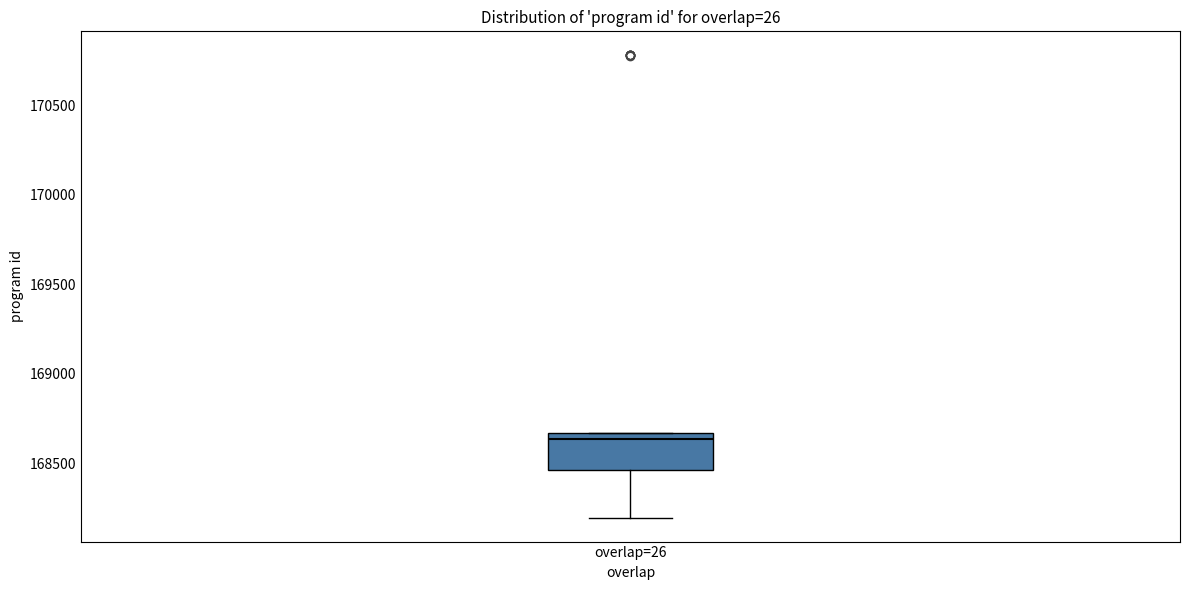

Read this box plot against the y-axis: the position of the median line, the range covered by the box, and the ends of both whiskers. The values are not printed on the chart, so give them approximately, as read against the axis.

median 168650 (just below the box's upper edge), box 168450 to 168650, whiskers 168200 to 168650